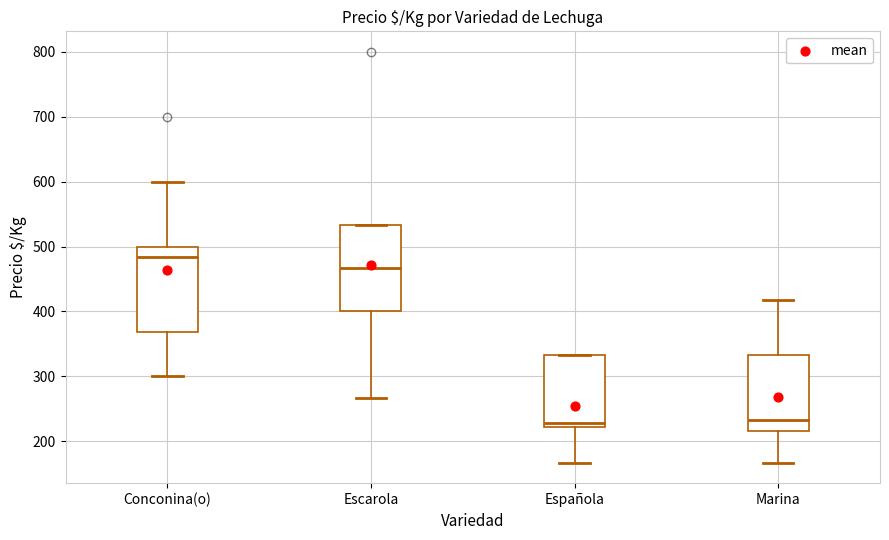

Reading left to right, read every box against the y-axis: the position of its median line, the range the box covers, and the ends of its whiskers. The values are not printed on the chart, so give them approximately, as read against the axis.

Conconina(o): median 480, box 370 to 500, whiskers 300 to 600
Escarola: median 470, box 400 to 530, whiskers 270 to 530
Española: median 230, box 220 to 330, whiskers 170 to 330
Marina: median 230, box 220 to 330, whiskers 170 to 420